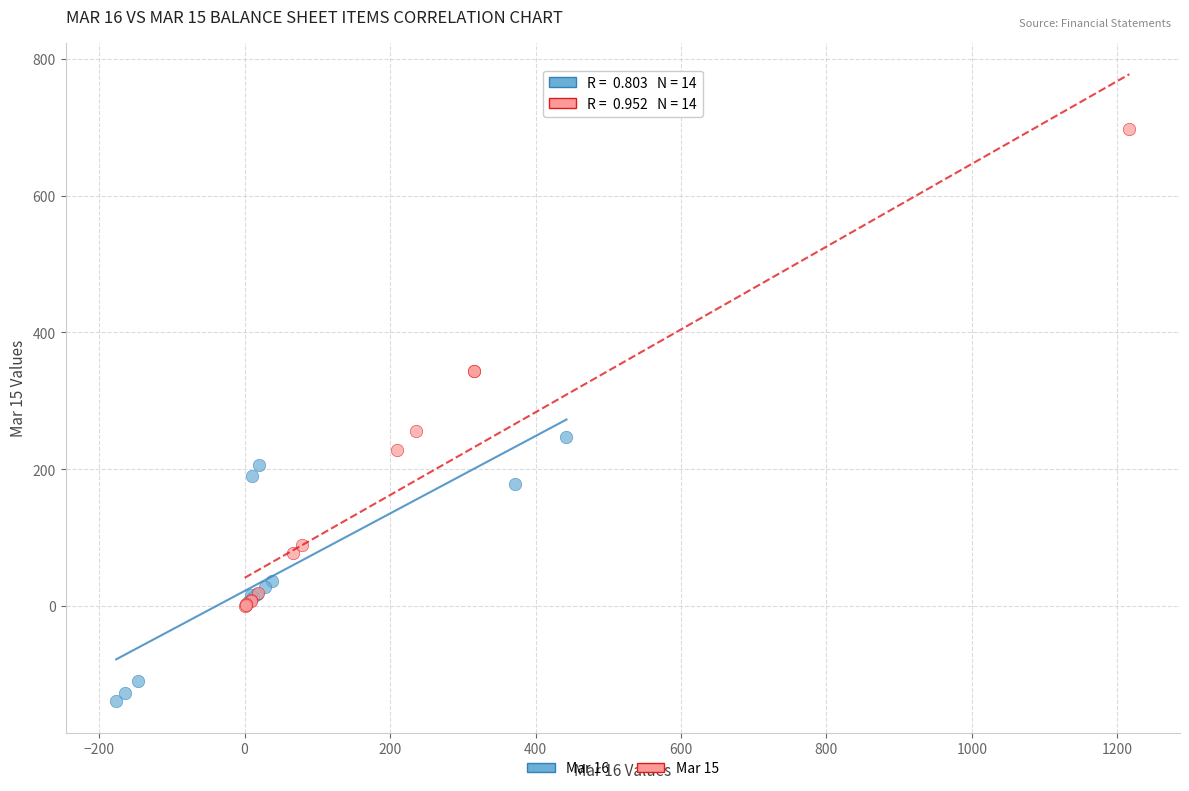

Which series contains the highest Y value?

Mar 15